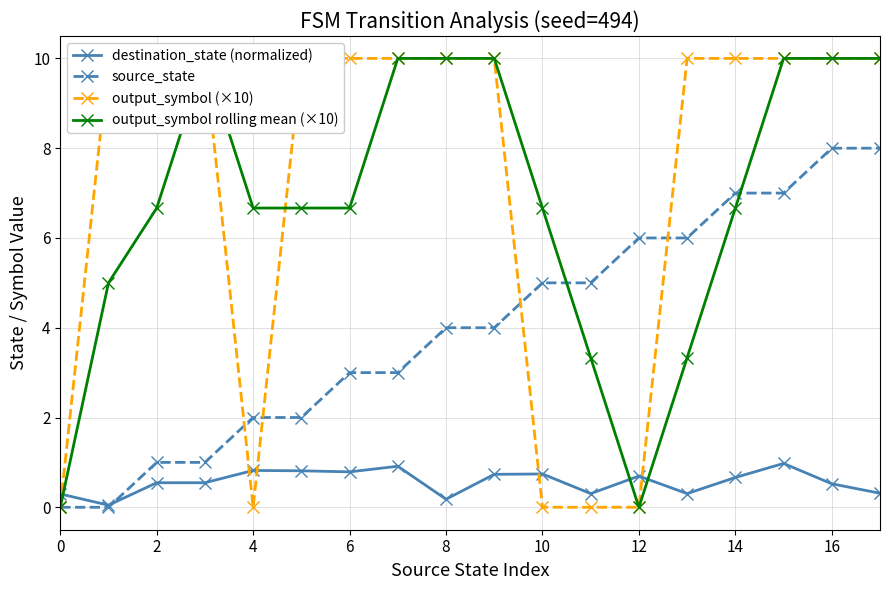

Is it true that destination_state (normalized) equals 0.7 at 12?

True